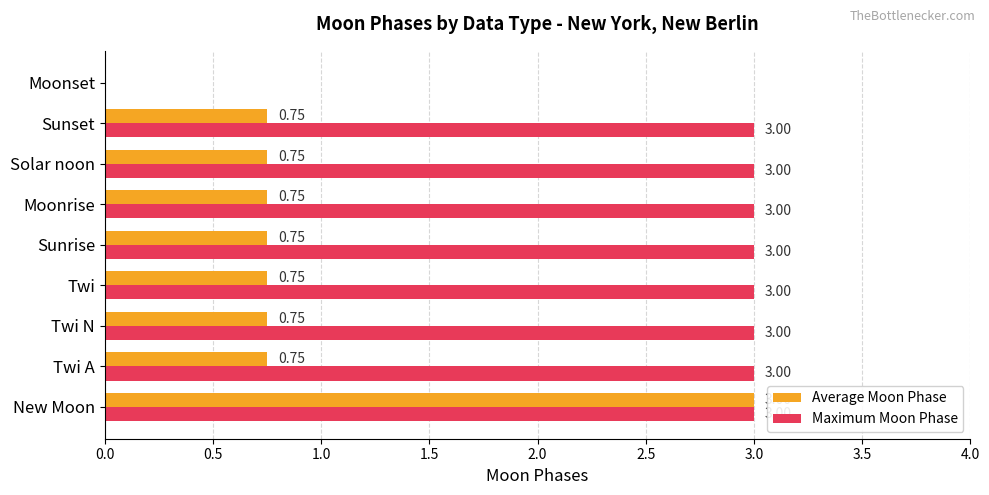

What is the sum of all Maximum Moon Phase values?

24.0